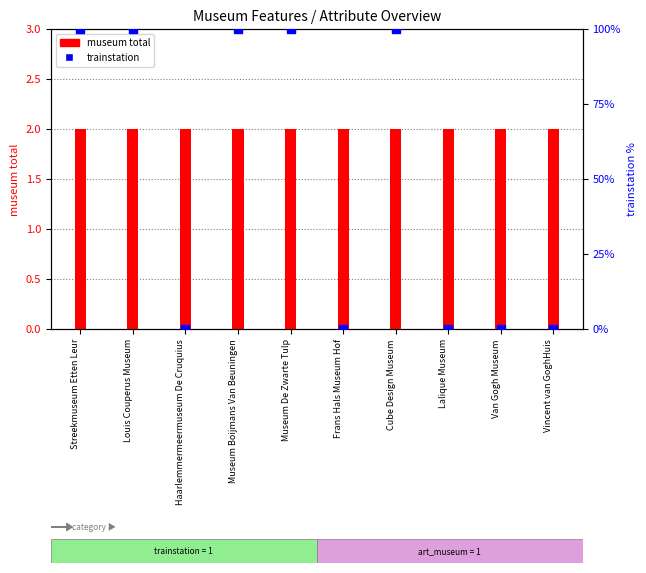

Which series reaches the minimum Y coordinate?

trainstation